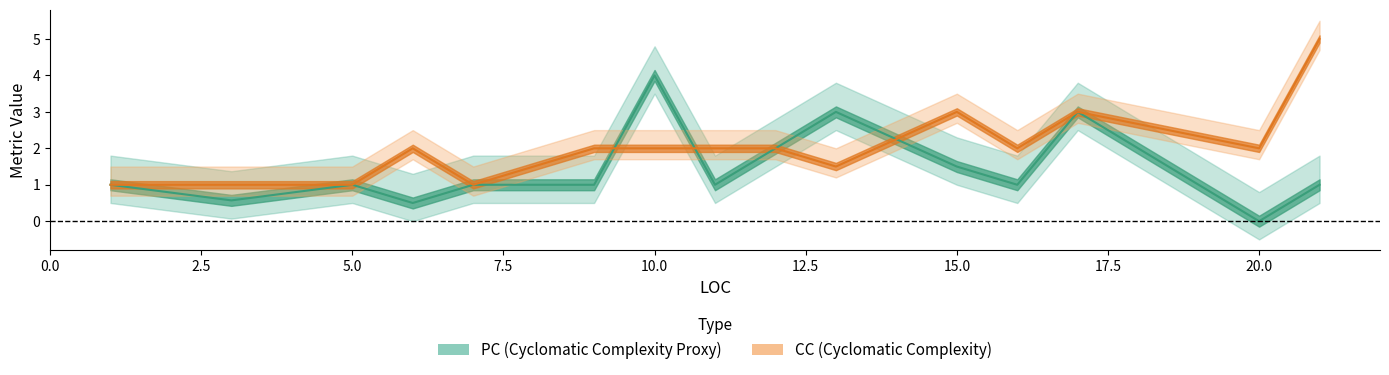

How many CC values are between 1 and 2?

12